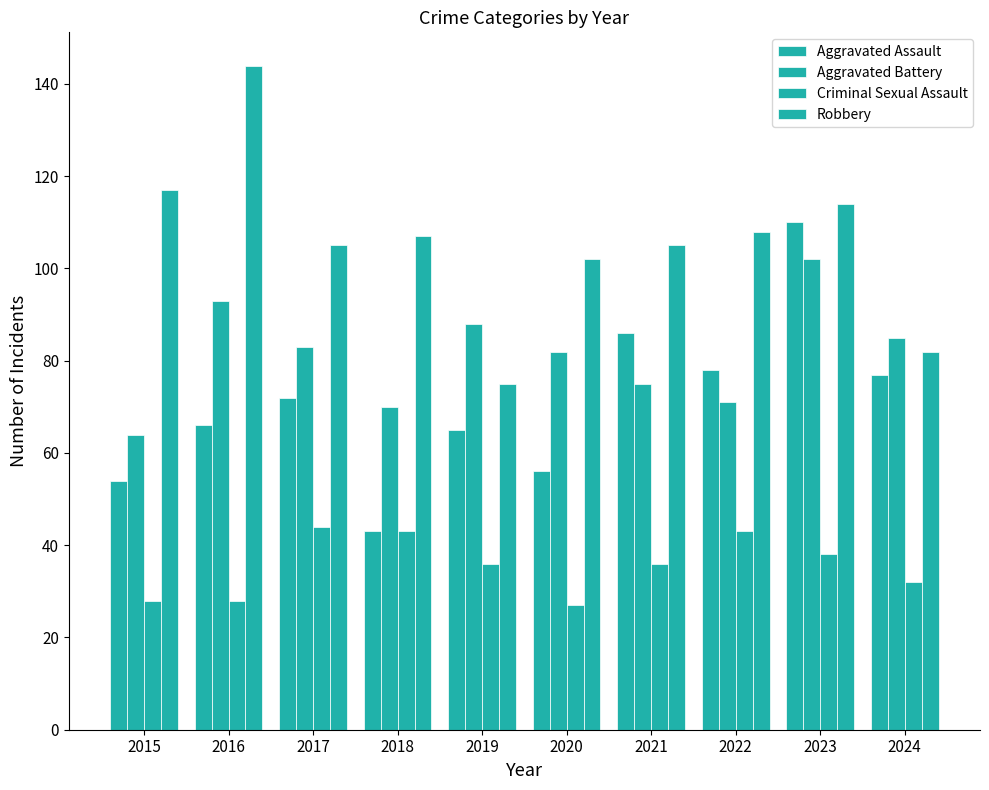

Where is Aggravated Assault nearest to the value 76?

2024